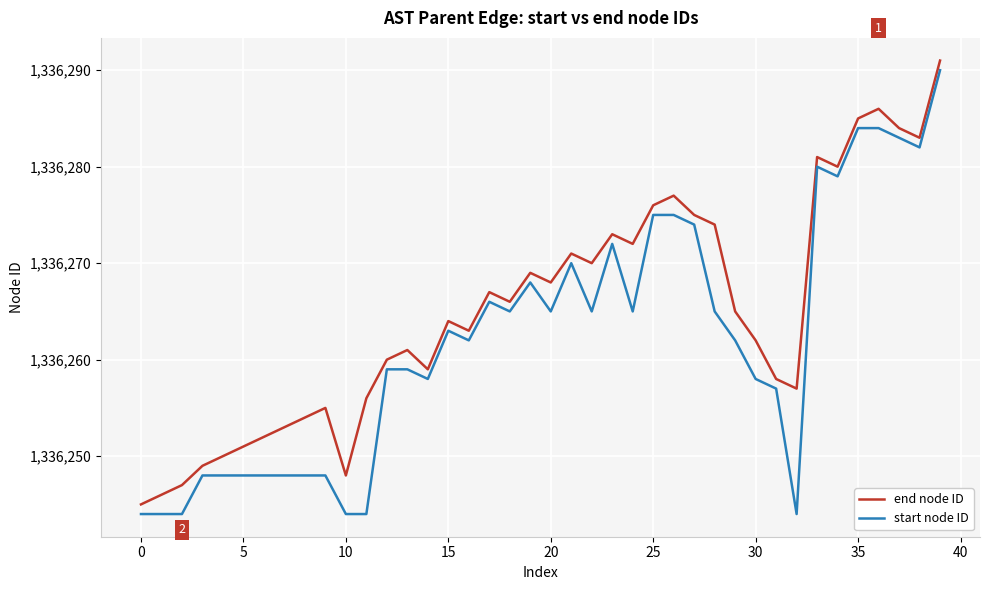

What is the difference between the maximum and minimum values in the end node ID series?

46